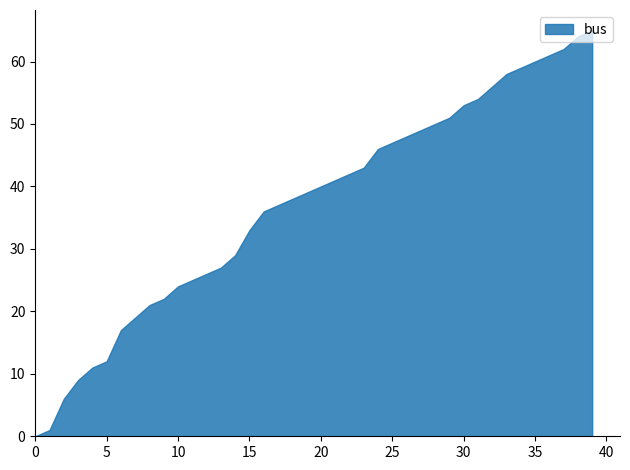

What is the difference between the second highest and minimum values?

64